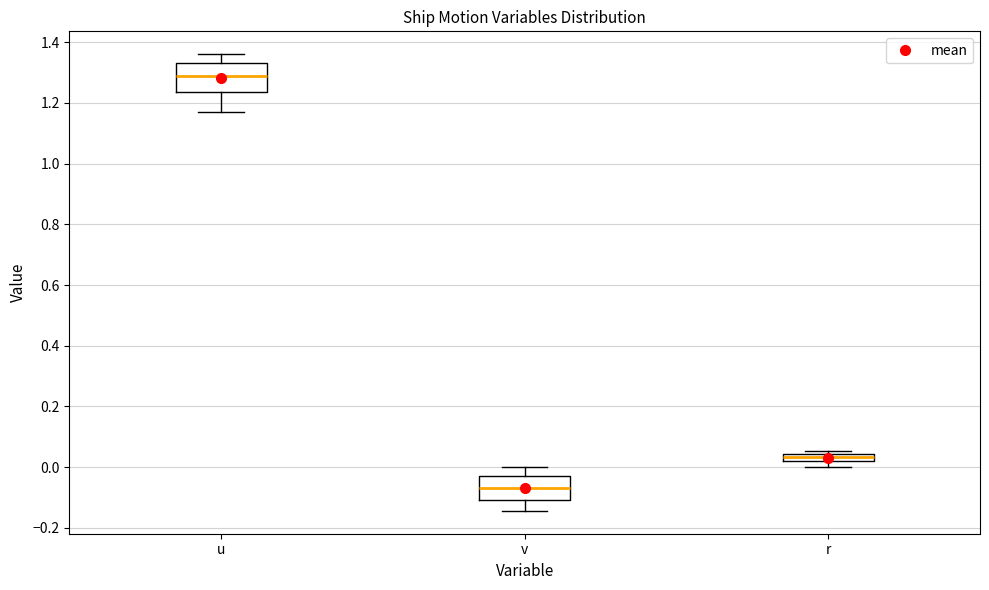

Which box's median line is the highest?

u